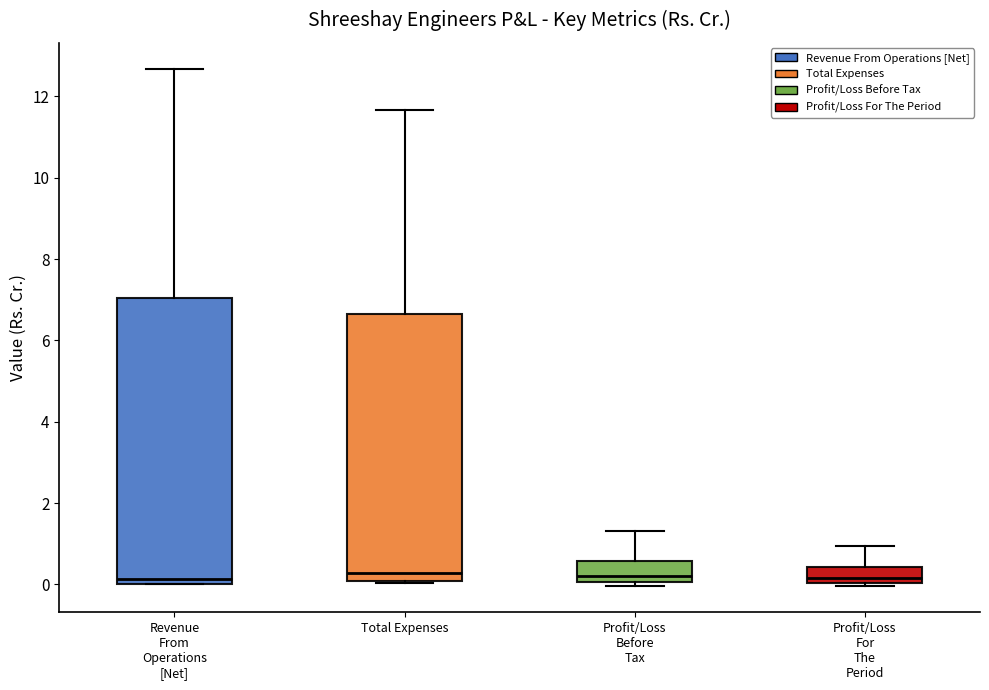

Where does the median line of the box for Revenue From Operations [Net] sit on the y-axis? The values are not printed on the chart, so give them approximately, as read against the axis.

0.2